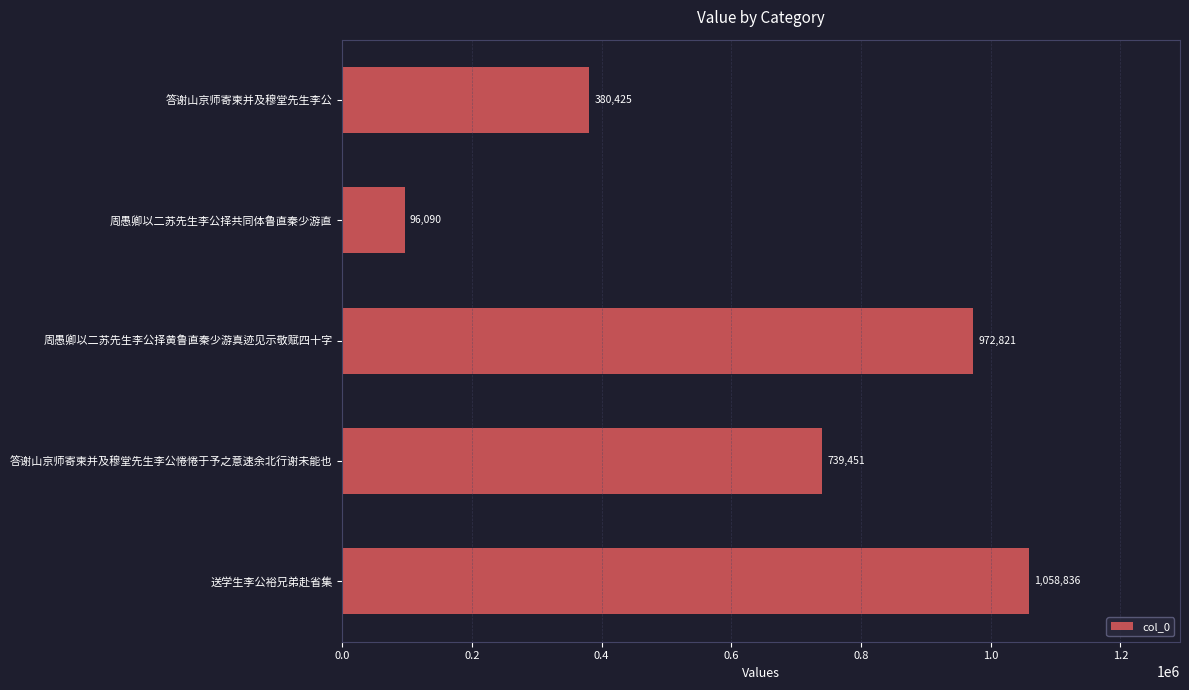

Reading top to bottom, extract all data points from this chart.

380425	96090	972821	739451	1058836